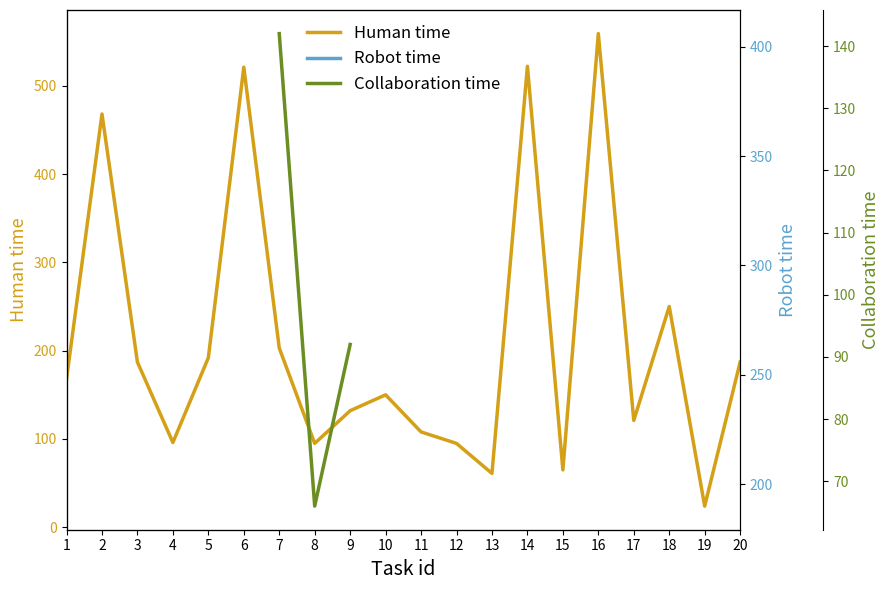

How many values in the Human time series exceed 168?

9